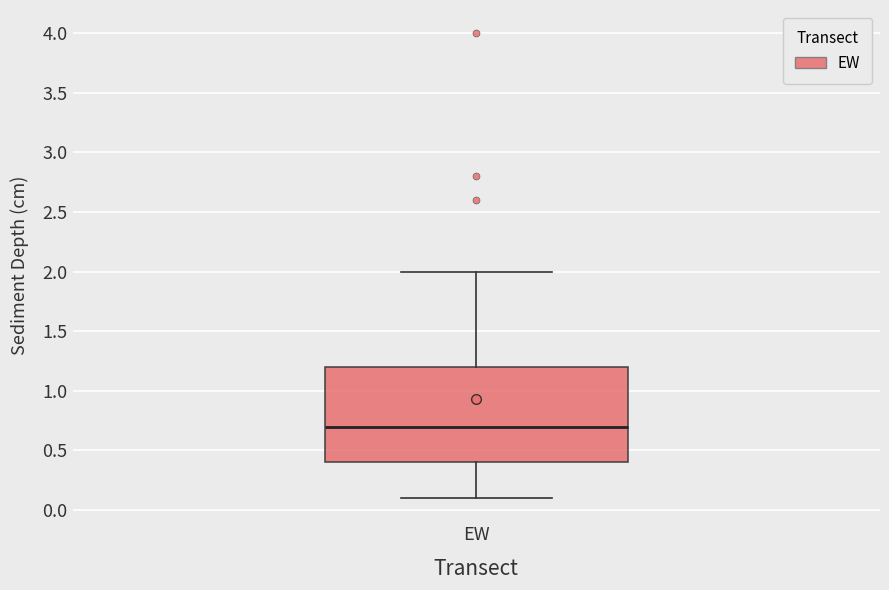

Where is the lower edge of the box for EW on the y-axis? The values are not printed on the chart, so give them approximately, as read against the axis.

0.4